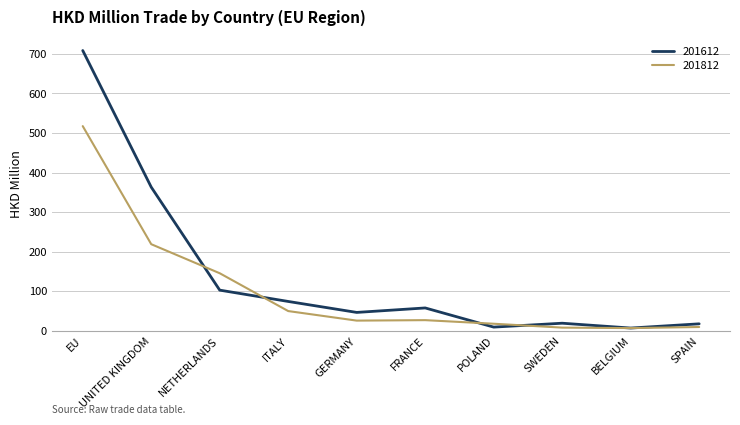

True or false: 201612 has more than 1 interior local peaks.

True